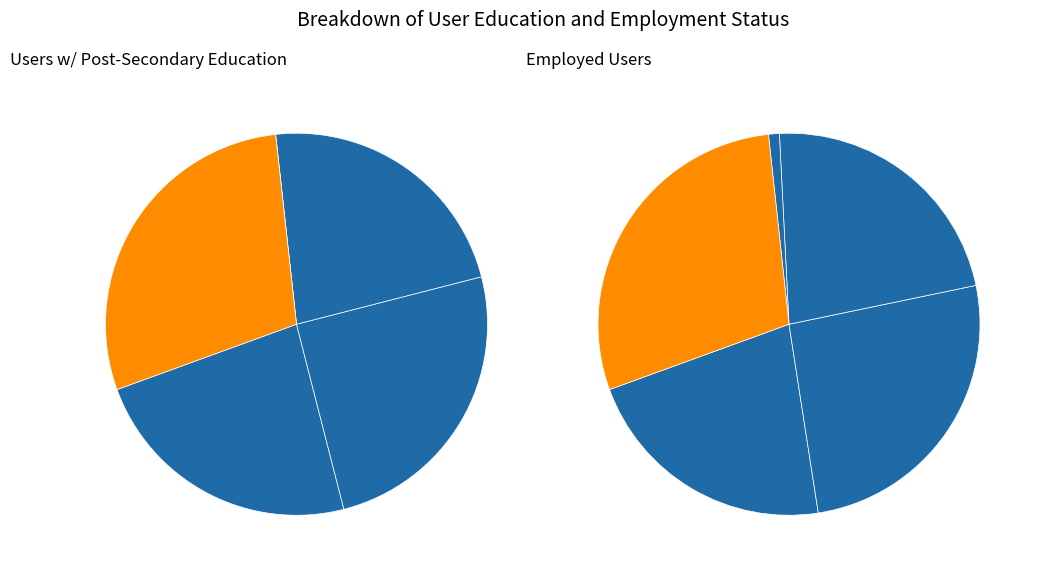

What percentage is the in27 slice, to the nearest percent?

22%